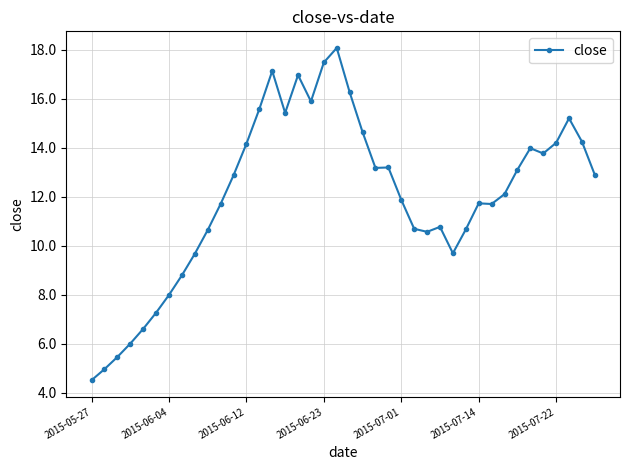

True or false: there are more than 0 points higher than both neighbors.

True